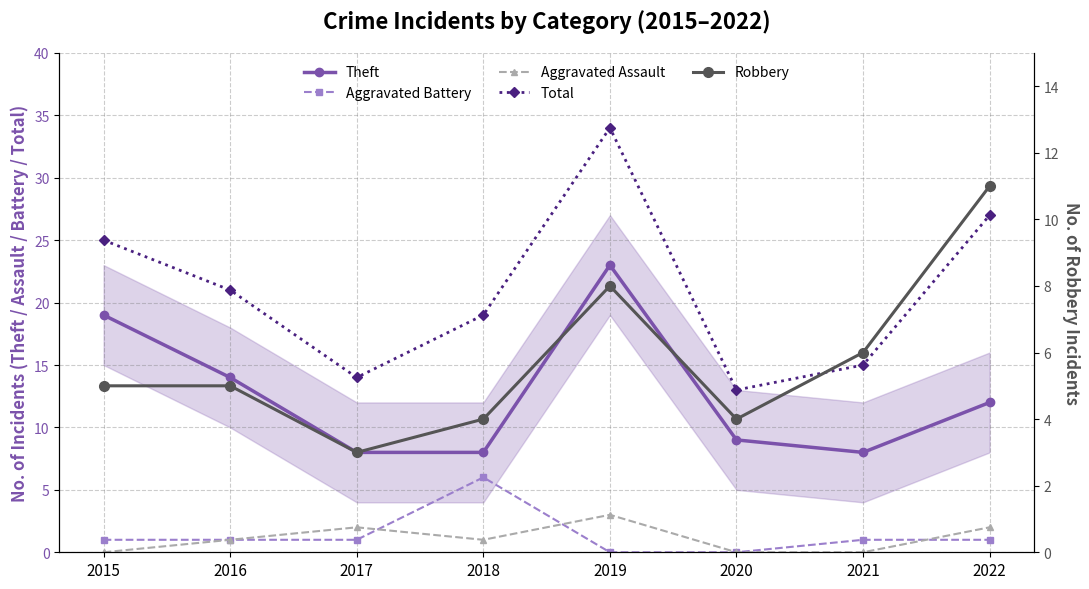

List the labels in order of Theft value, smallest first.

2017, 2018, 2021, 2020, 2022, 2016, 2015, 2019